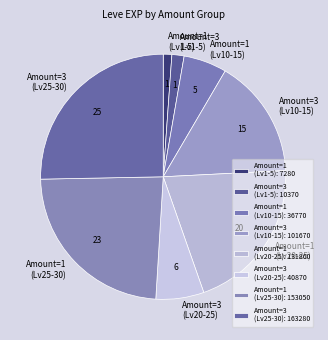

Is there any slice that represents more than half of the pie?

No